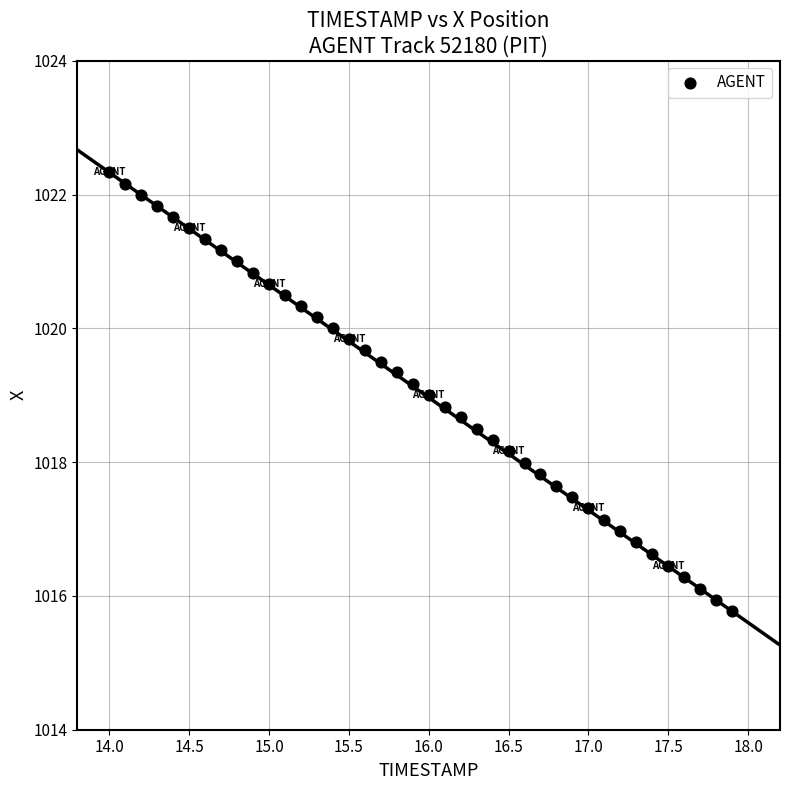

What is the range of X values (max minus min)?

3.9